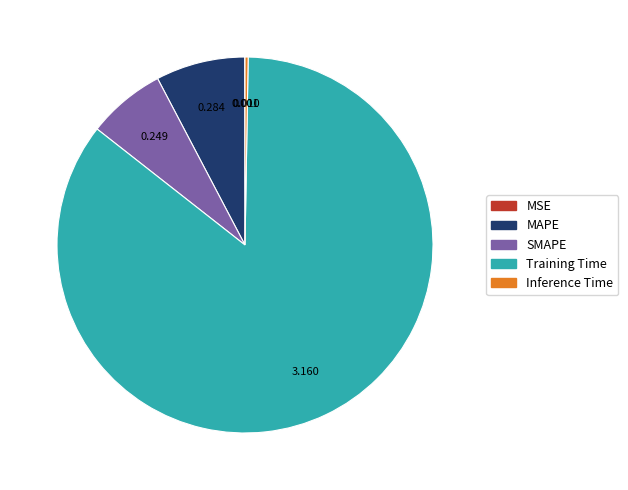

Does Training Time account for over 50% of the chart?

Yes